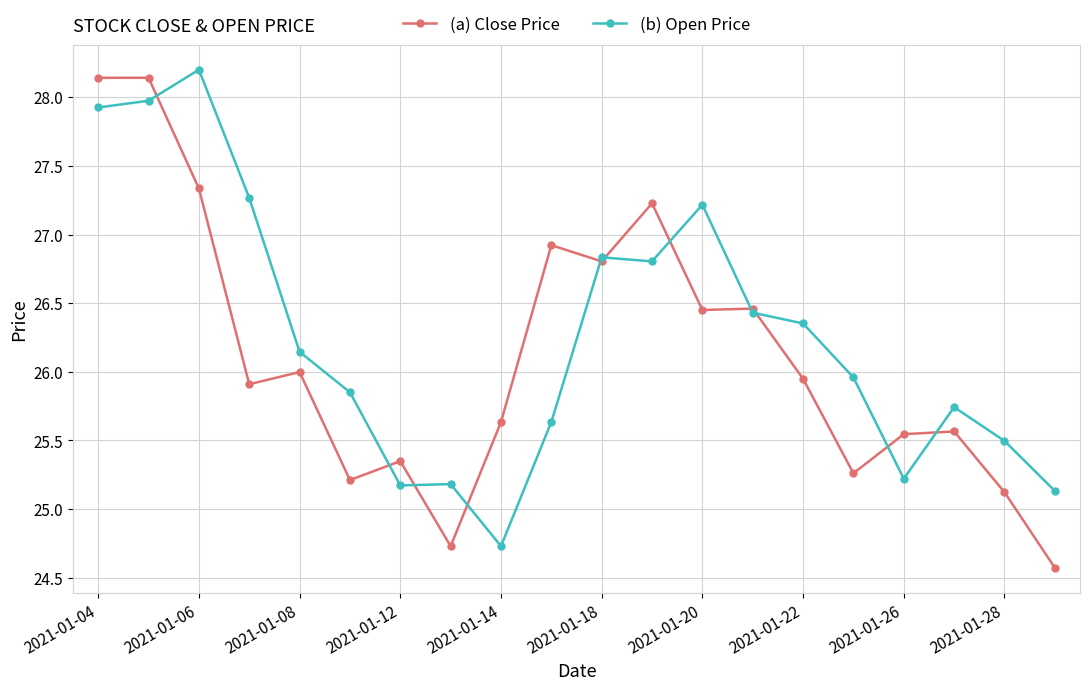

What is the value of the (b) Open Price point at the 20th from the left?

25.1